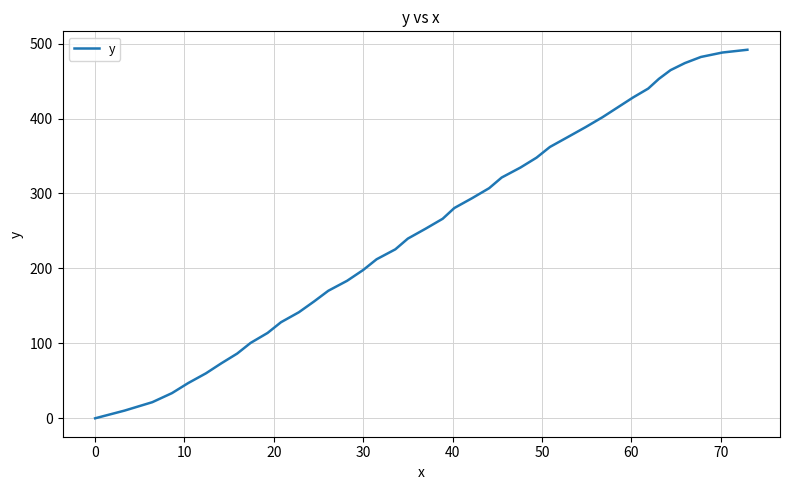

What is the difference between the maximum and minimum values?

491.8